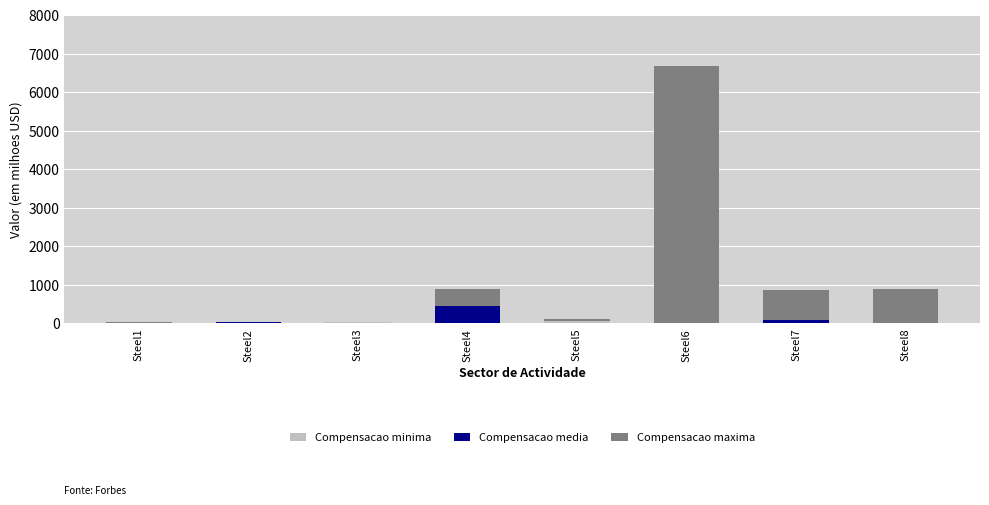

At which category is the sum across all series the highest?

Steel6